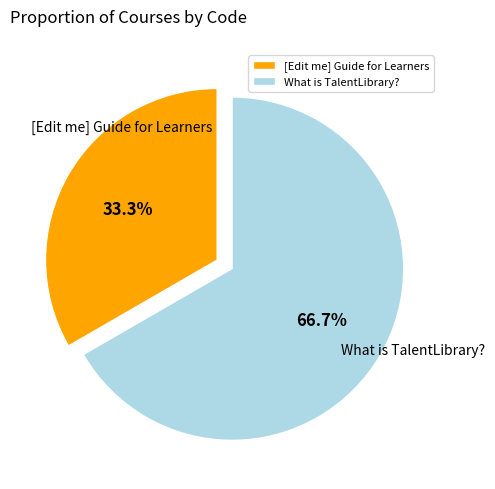

Rank the categories by value from lowest to highest.

[Edit me] Guide for Learners, What is TalentLibrary?